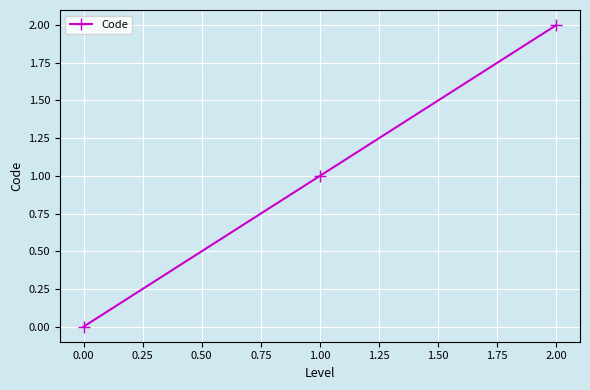

How many lines are shown in the chart?

1